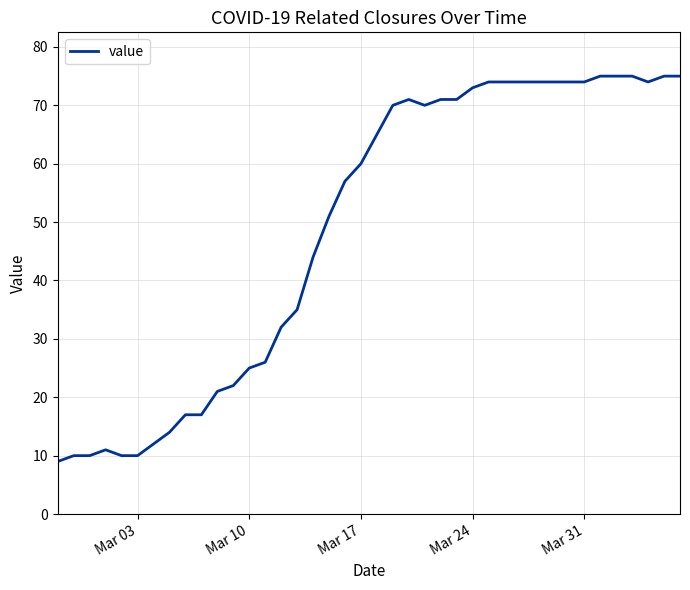

How many lines are shown in the chart?

1